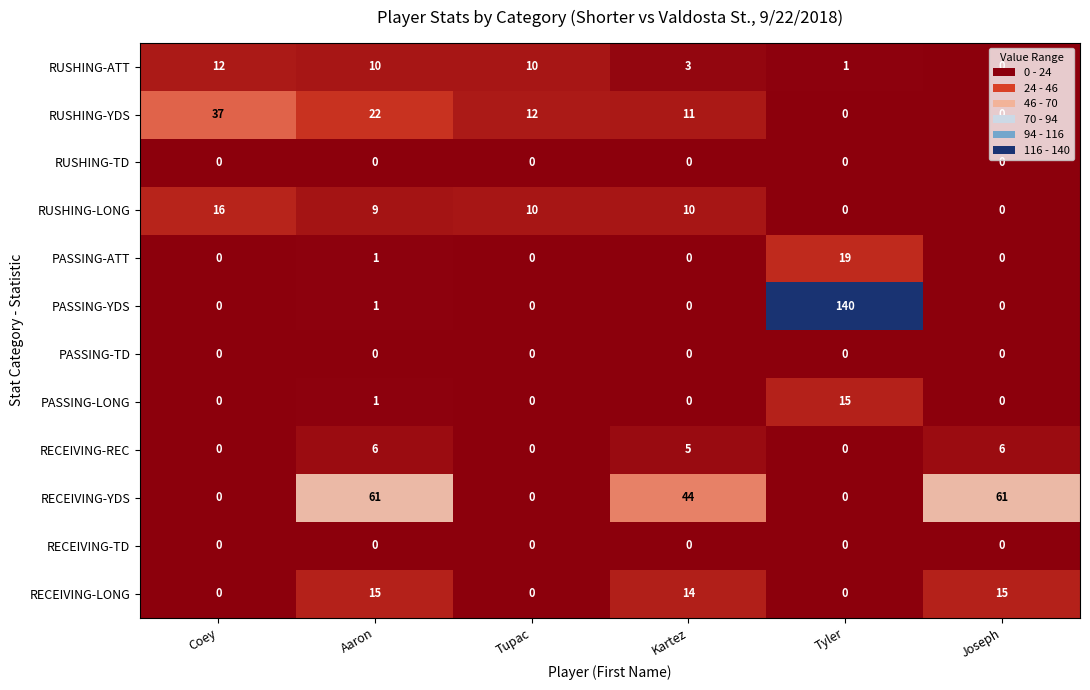

At which category does the chart reach its peak across all series?

Tyler